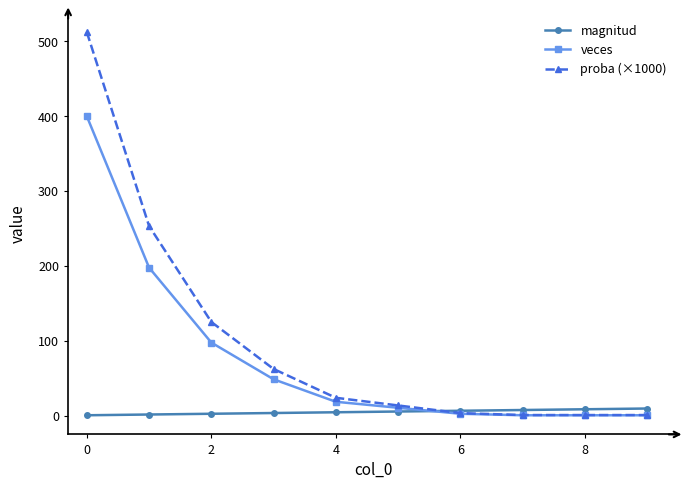

Does the chart have visible grid lines?

No